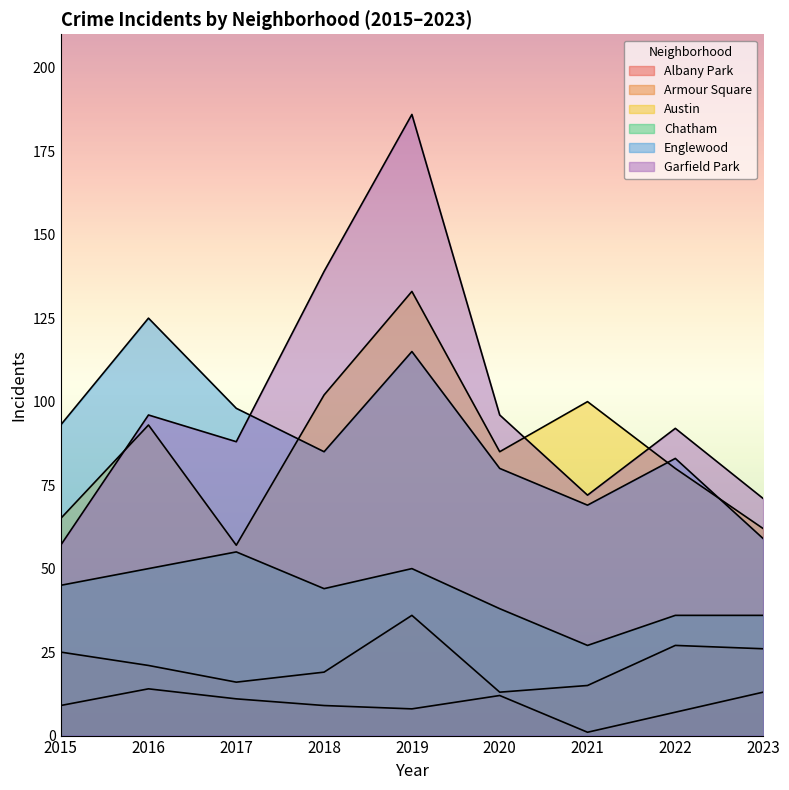

What is the total value across all series at 2021?

284